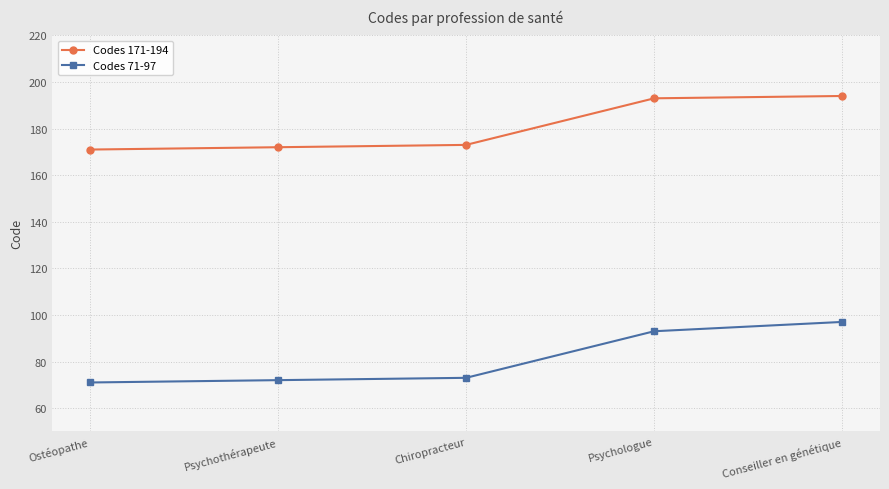

True or false: Codes 71-97 has more than 2 interior local peaks.

False